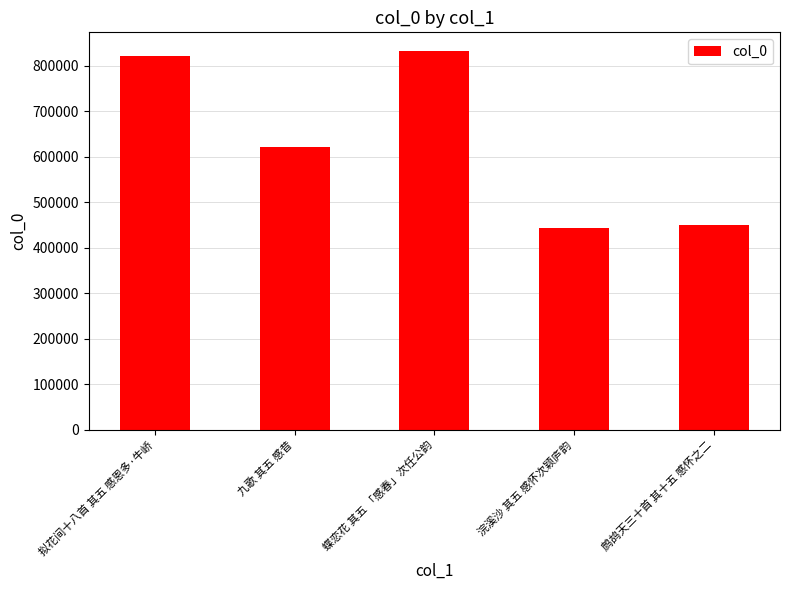

What is the label of the 2nd bar from the left?

九歌 其五 感昔